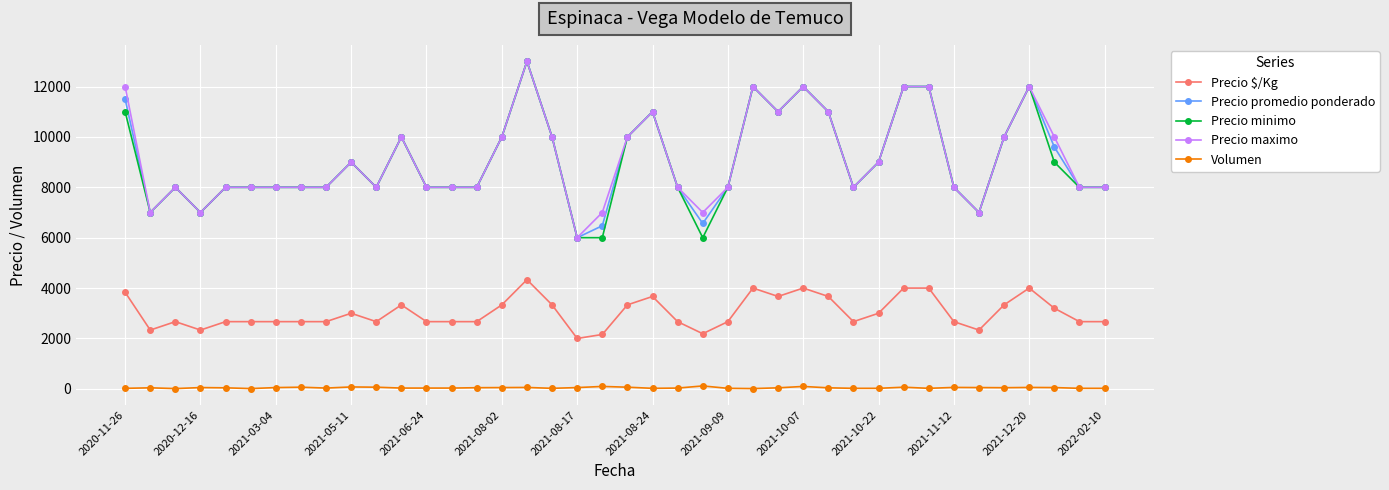

Does the chart display data point markers on the line(s)?

Yes